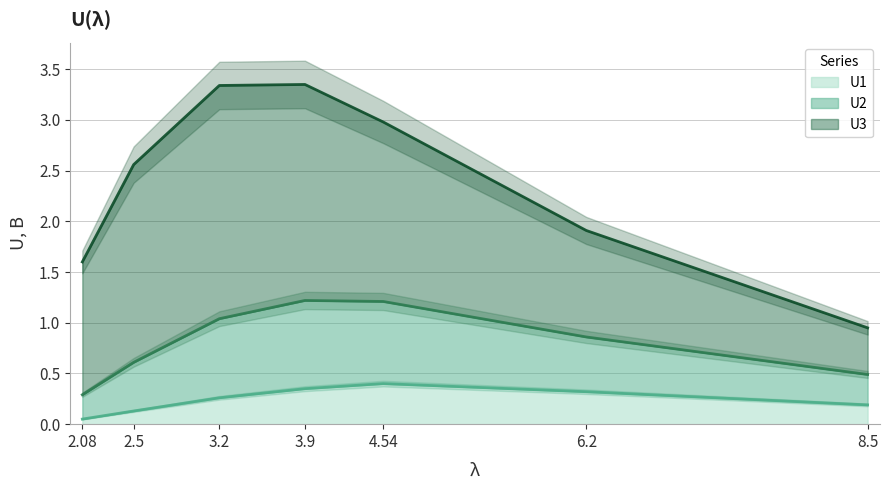

True or false: U1 and U2 intersect in this chart.

False